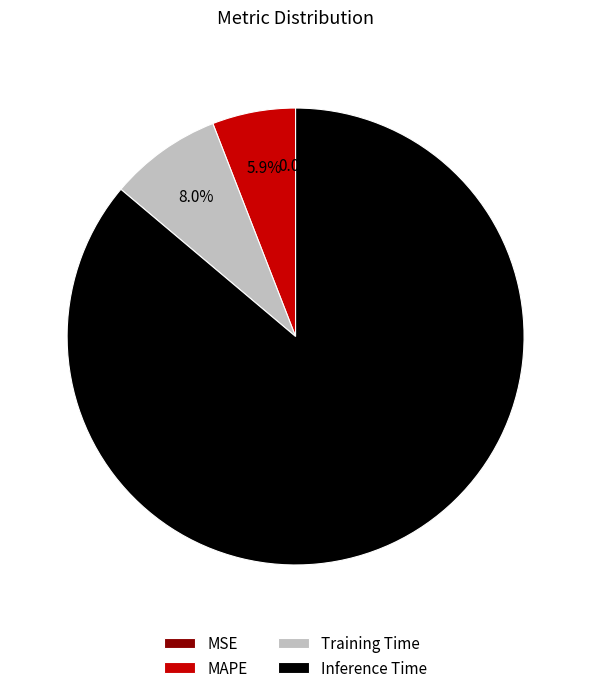

To the nearest percent, what percentage of the pie is Training Time?

8%